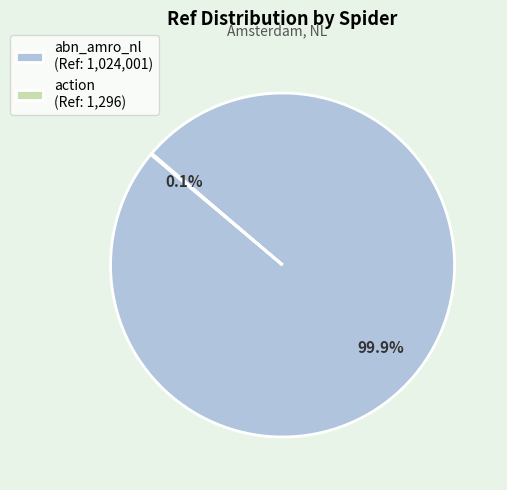

Does any single category account for the majority?

Yes